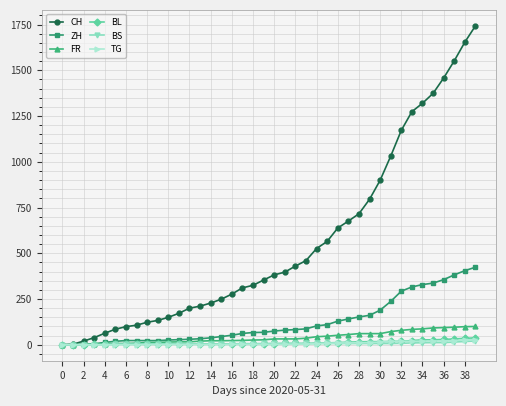

What is the maximum value shown in the chart?

1743